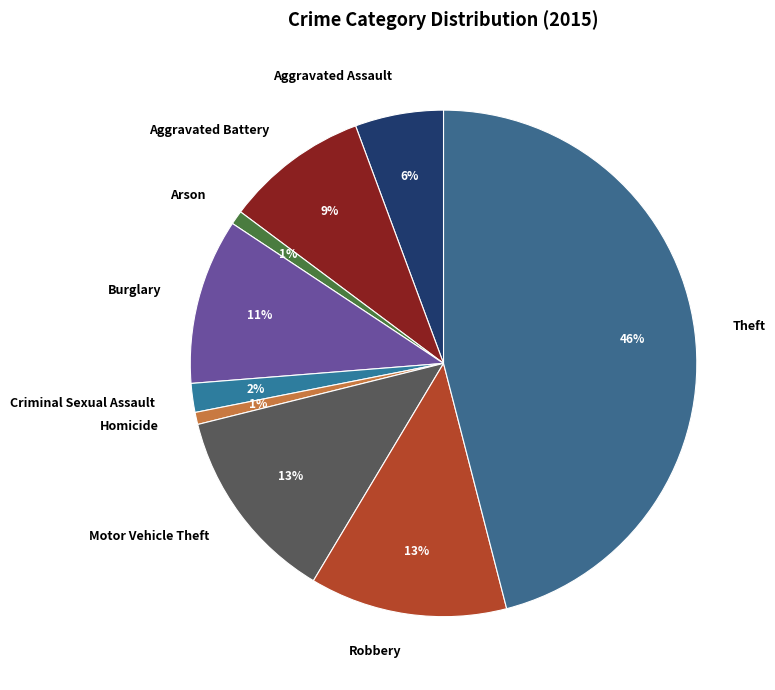

Is the sum of Criminal Sexual Assault and Motor Vehicle Theft greater than half?

No